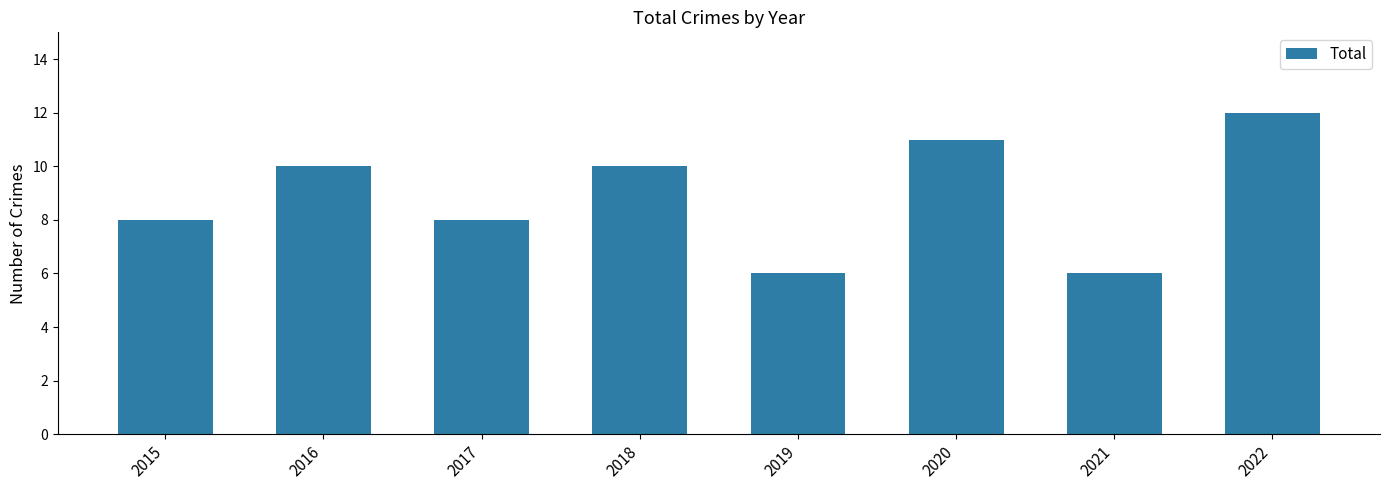

What is the value of the 6th bar from the left?

11